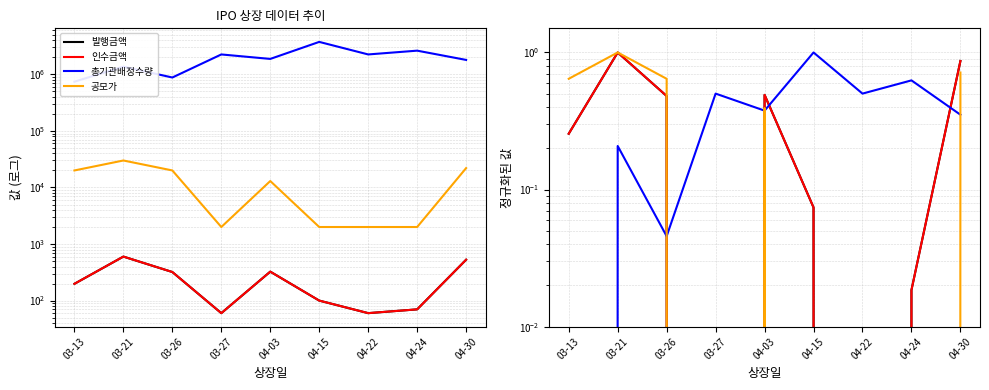

Which category has the highest value in the 인수금액 series?

03-21